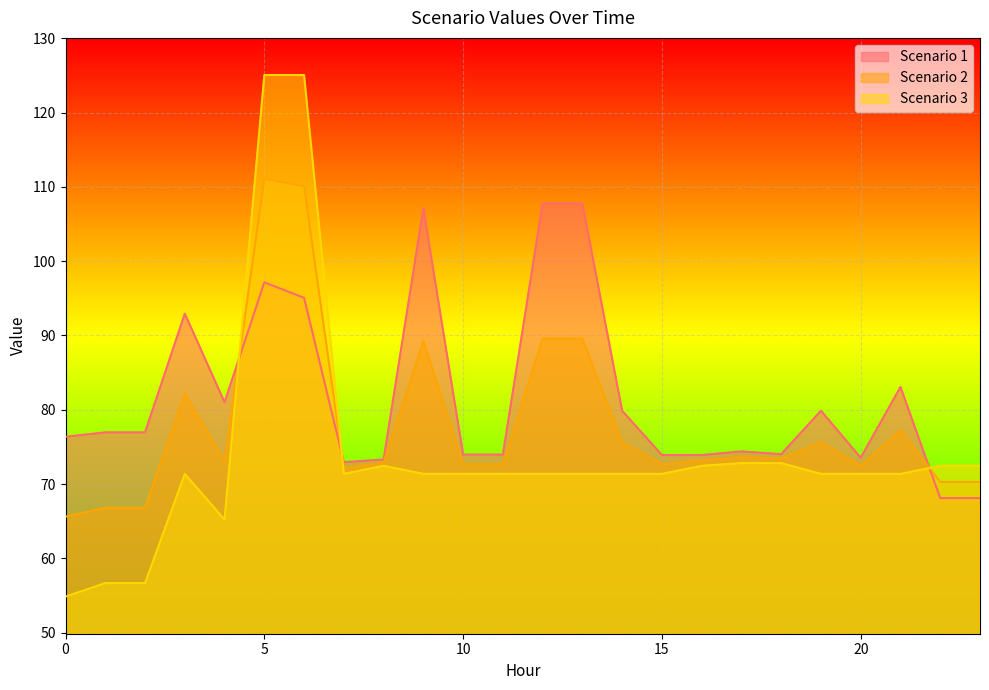

What is the difference between the Scenario 3 values at 8 and 17?

0.4